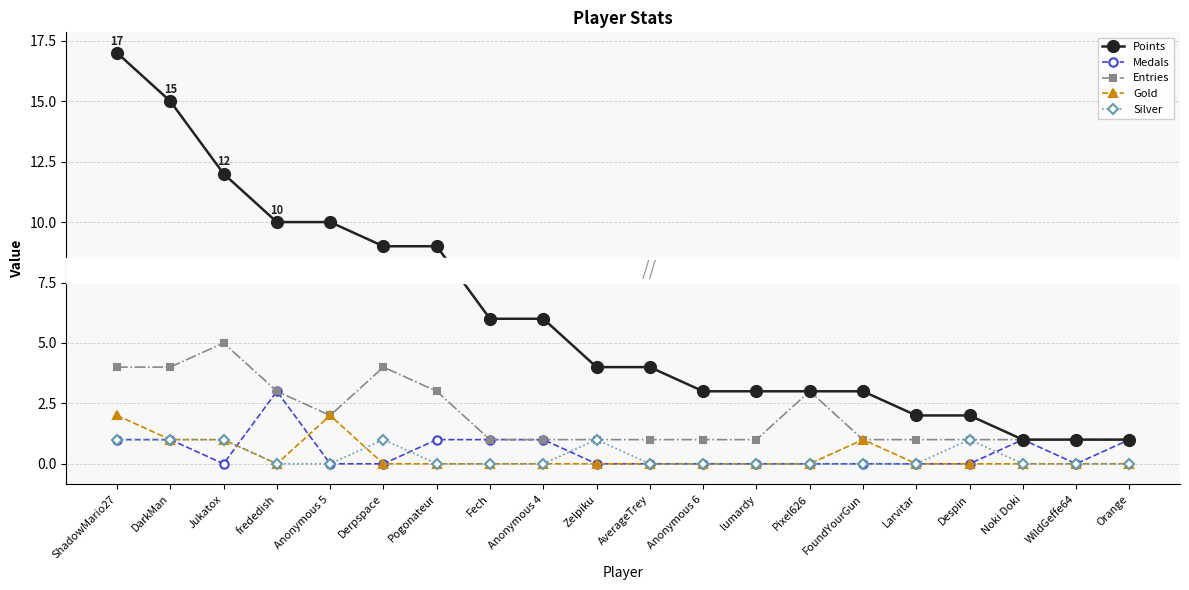

How many categories are shown in the chart?

20